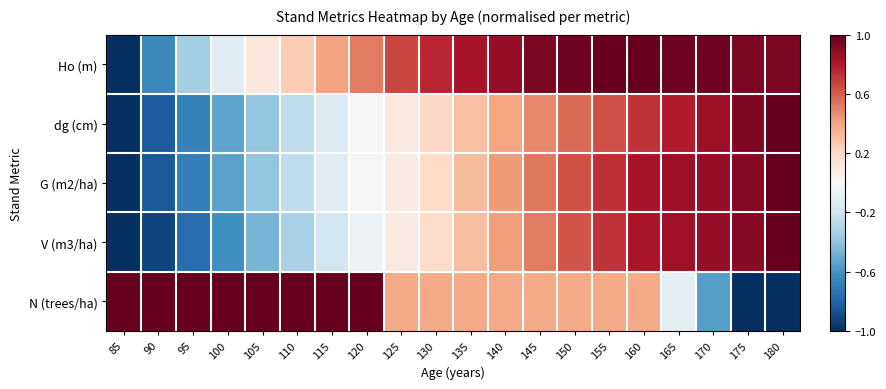

How many distinct data groups are displayed?

5